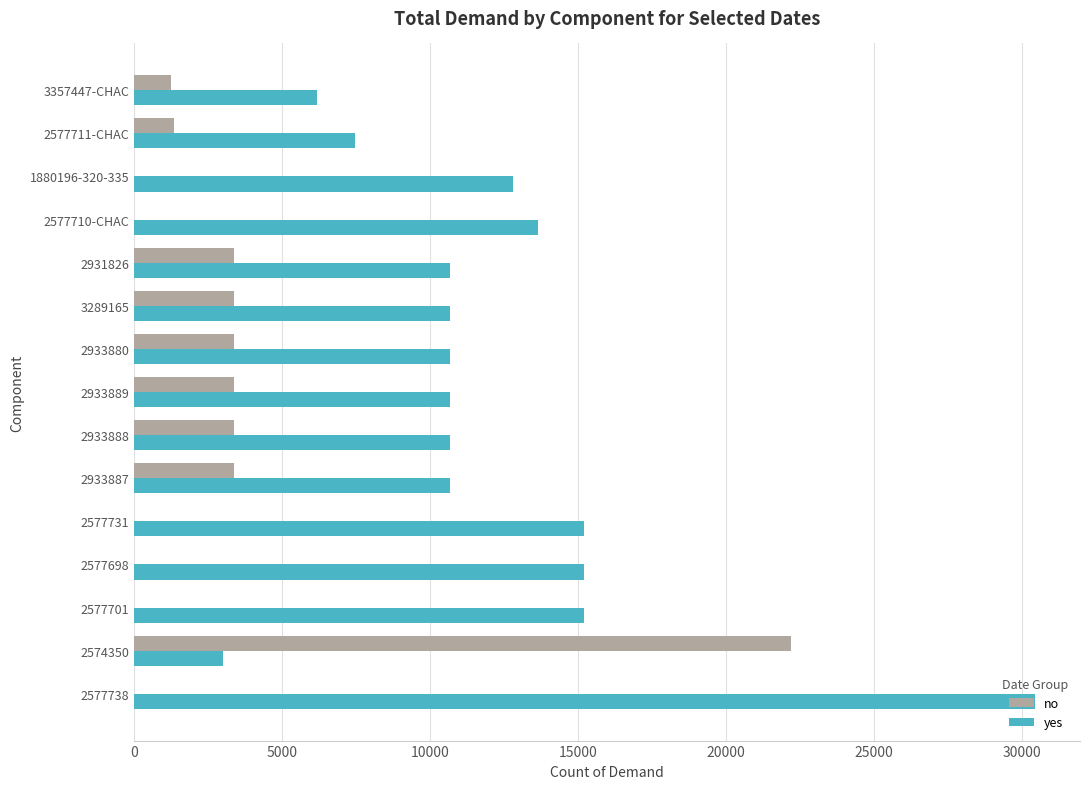

What are all the series names shown in the legend?

no, yes